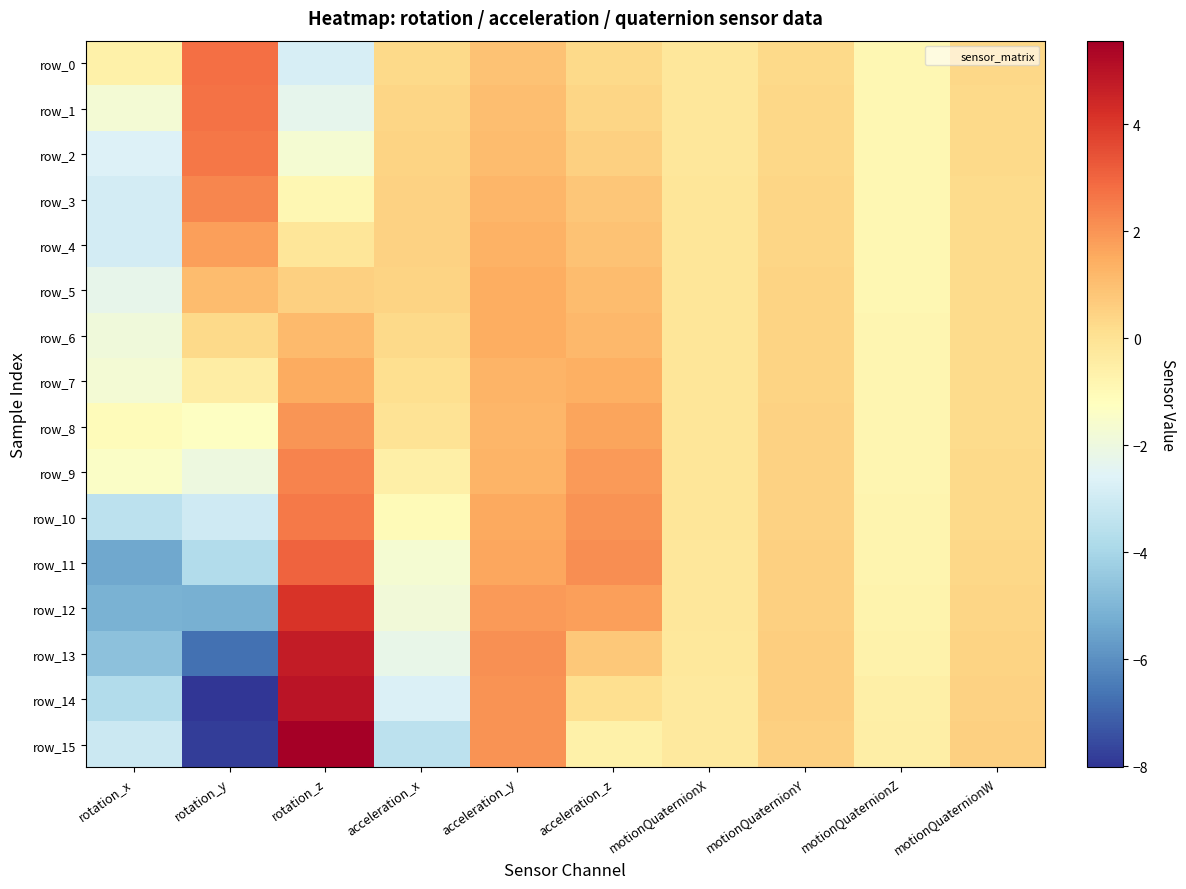

How many values in the row_4 series are below 0?

4